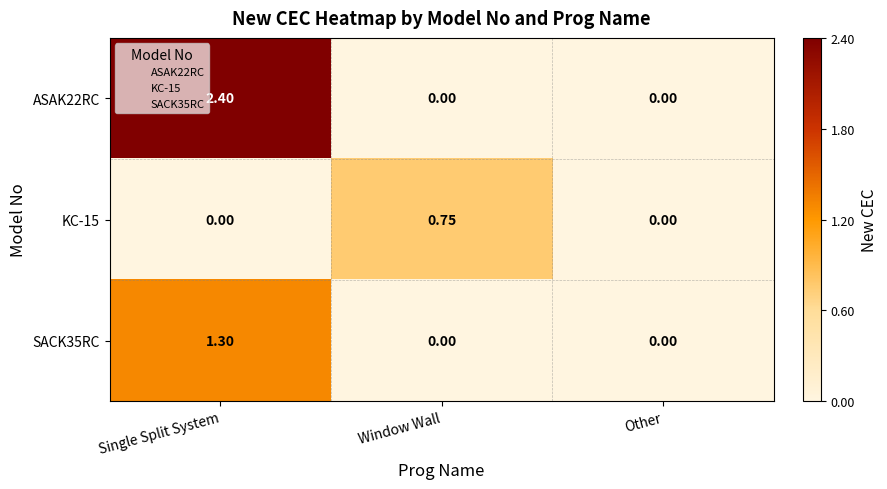

At which category is the sum across all series the highest?

Single Split System